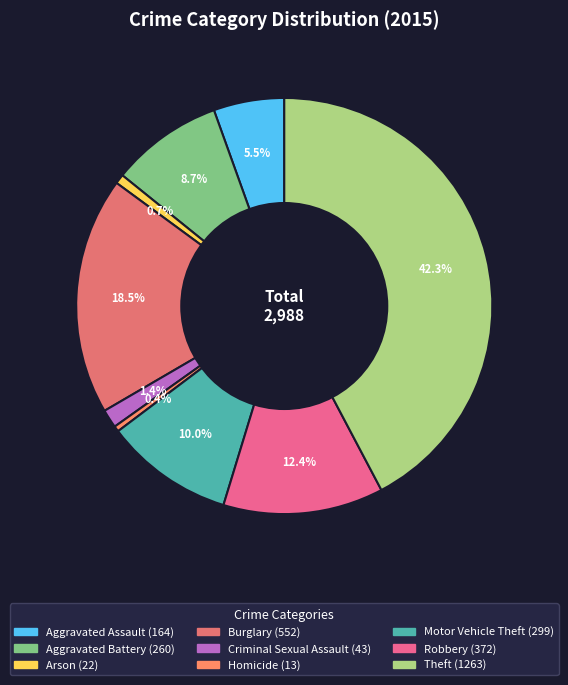

To the nearest percent, what is the difference between the Aggravated Assault and Aggravated Battery slice percentages?

3%